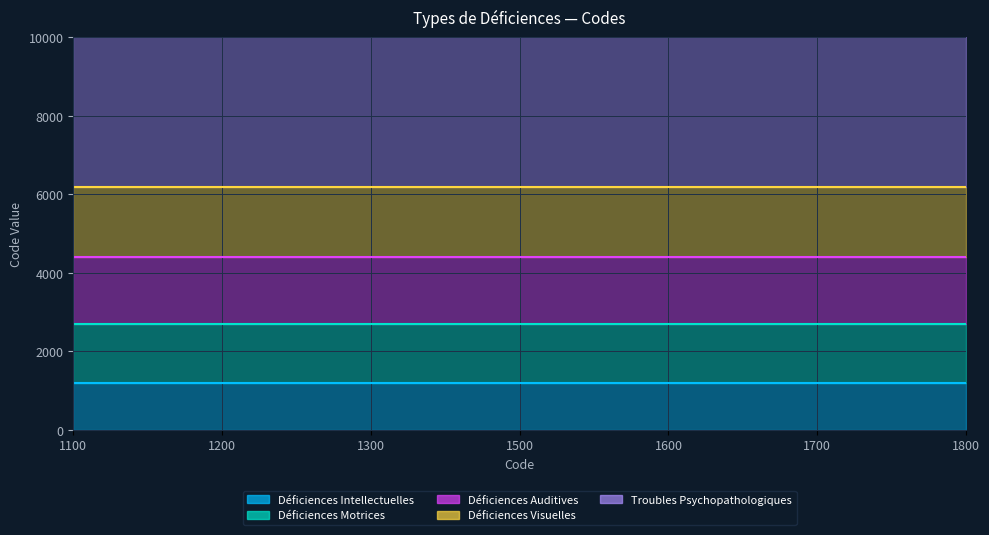

Which series has the largest range (max minus min)?

Déficiences Intellectuelles